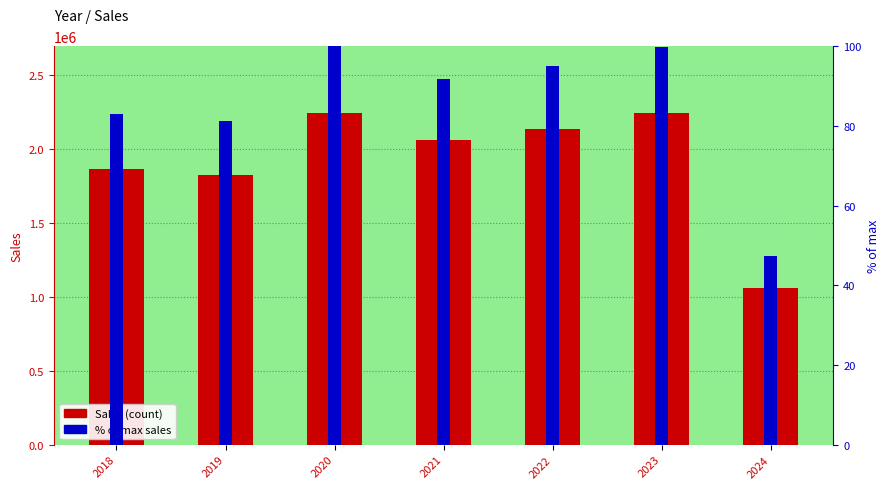

Reading right to left, transcribe all the data shown in this chart.

Sales: 2024=1060024.0	2023=2240103.0	2022=2133784.0	2021=2056809.0	2020=2243252.0	2019=1823655.0	2018=1862302.0
% of max sales: 2024=47.3	2023=99.9	2022=95.1	2021=91.7	2020=100.0	2019=81.3	2018=83.0